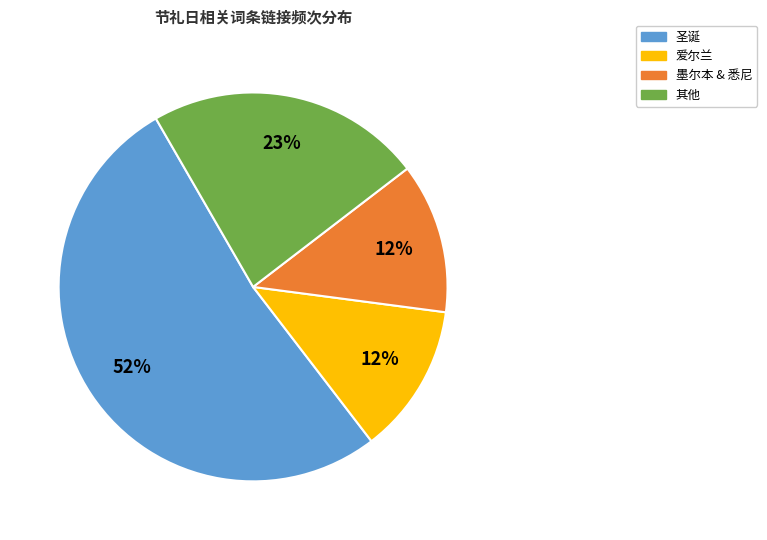

Is there any slice that represents more than half of the pie?

Yes